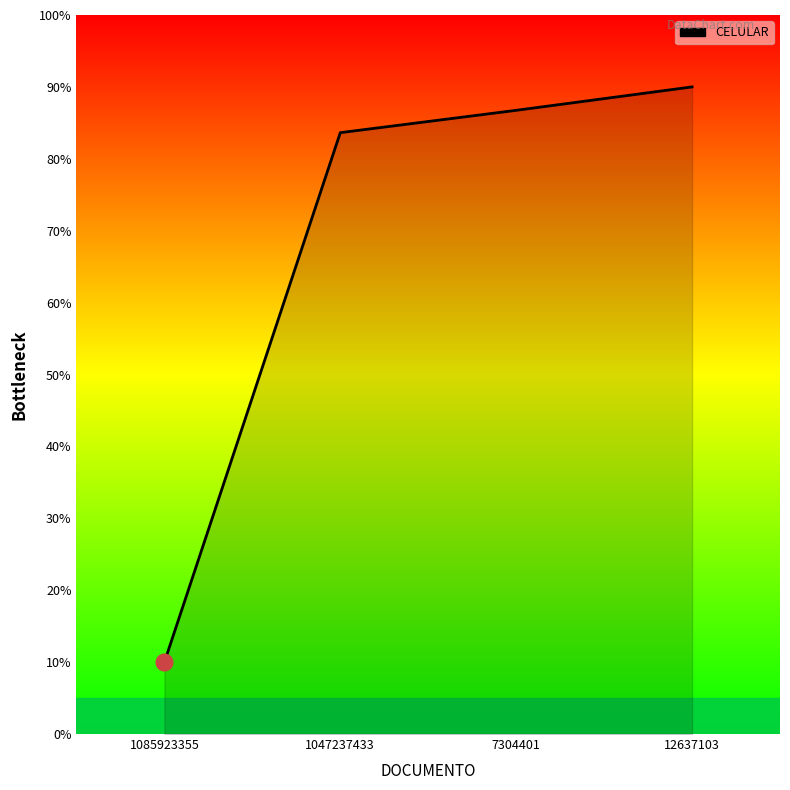

Reading left to right, transcribe all the data shown in this chart.

10.0	83.6	86.7	90.0